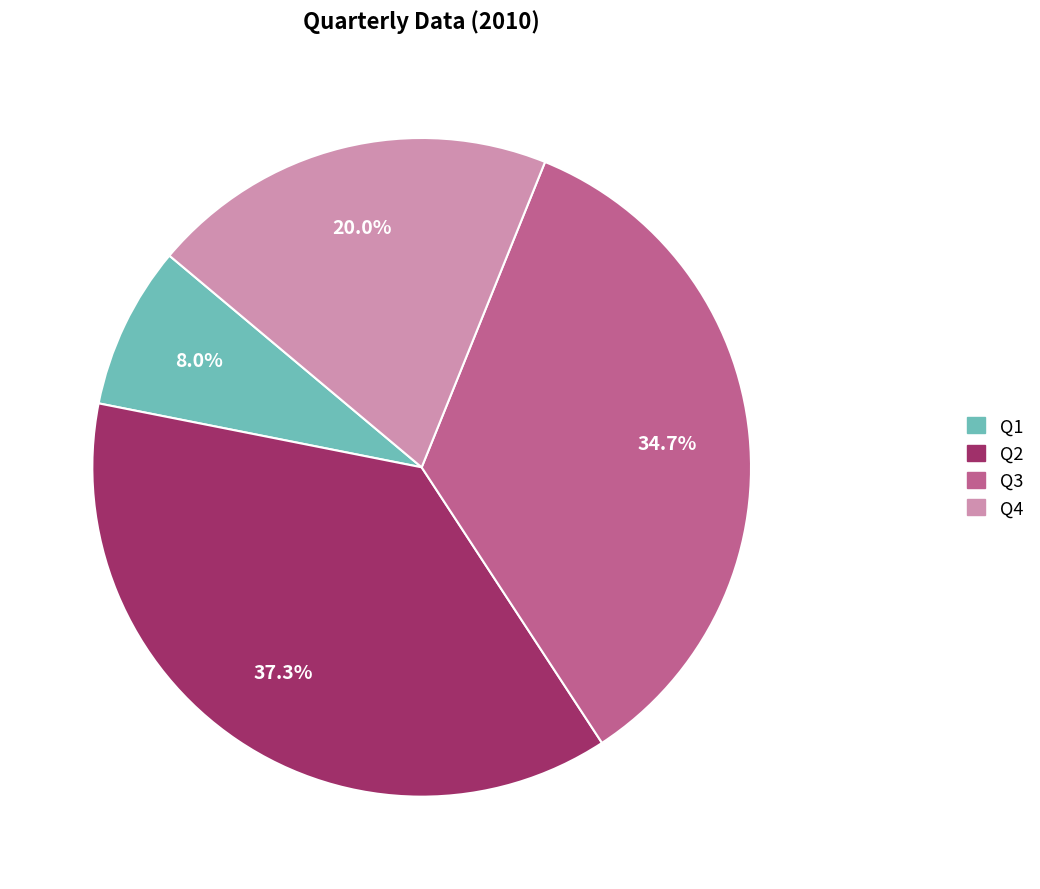

Approximately how many times larger is the value at Q4 compared to Q1?

2.5